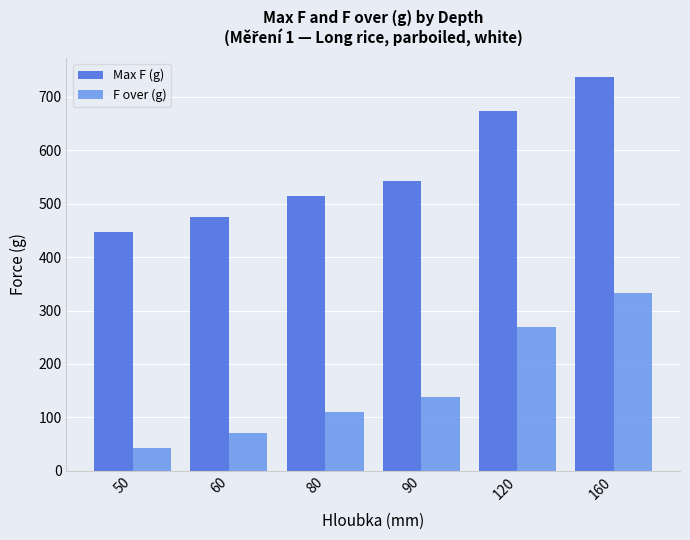

Reading left to right, extract all data points from this chart.

Max F (g): 447.6	475.8	515.0	541.7	673.7	736.5
F over (g): 43.1	71.3	110.5	137.2	269.2	332.0